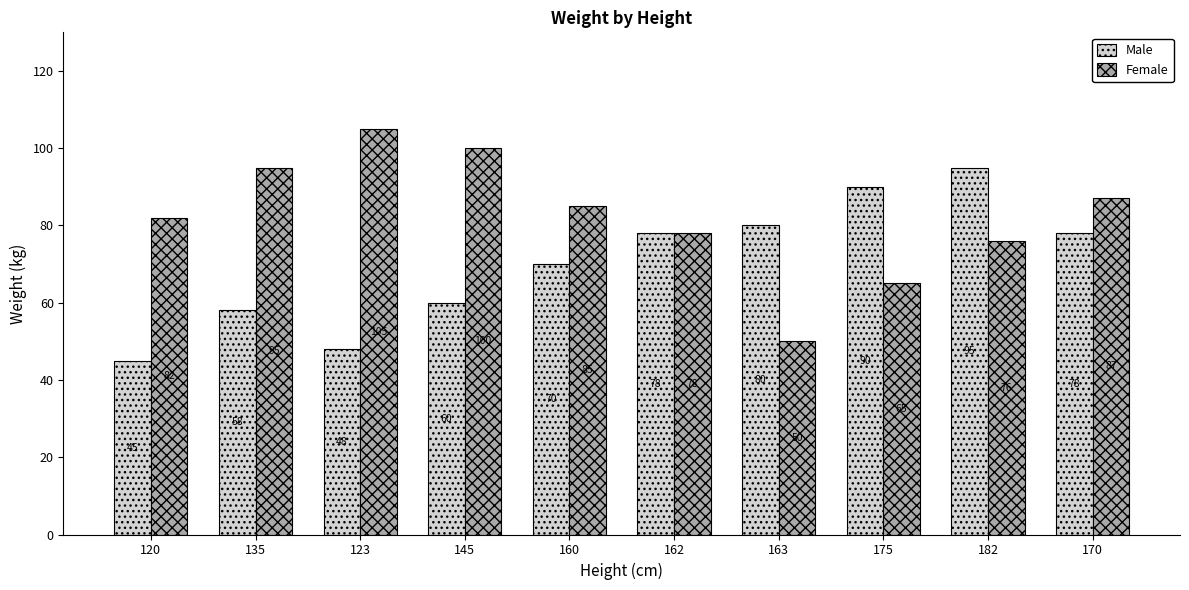

How many data points does each series have?

10